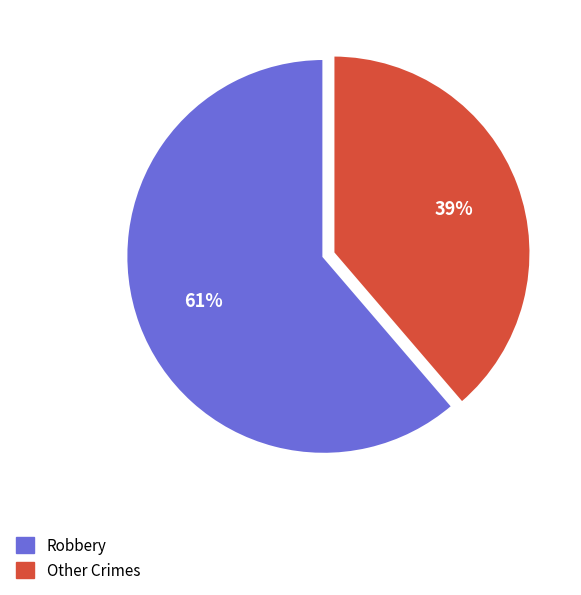

To the nearest percent, what is the average slice percentage?

50%